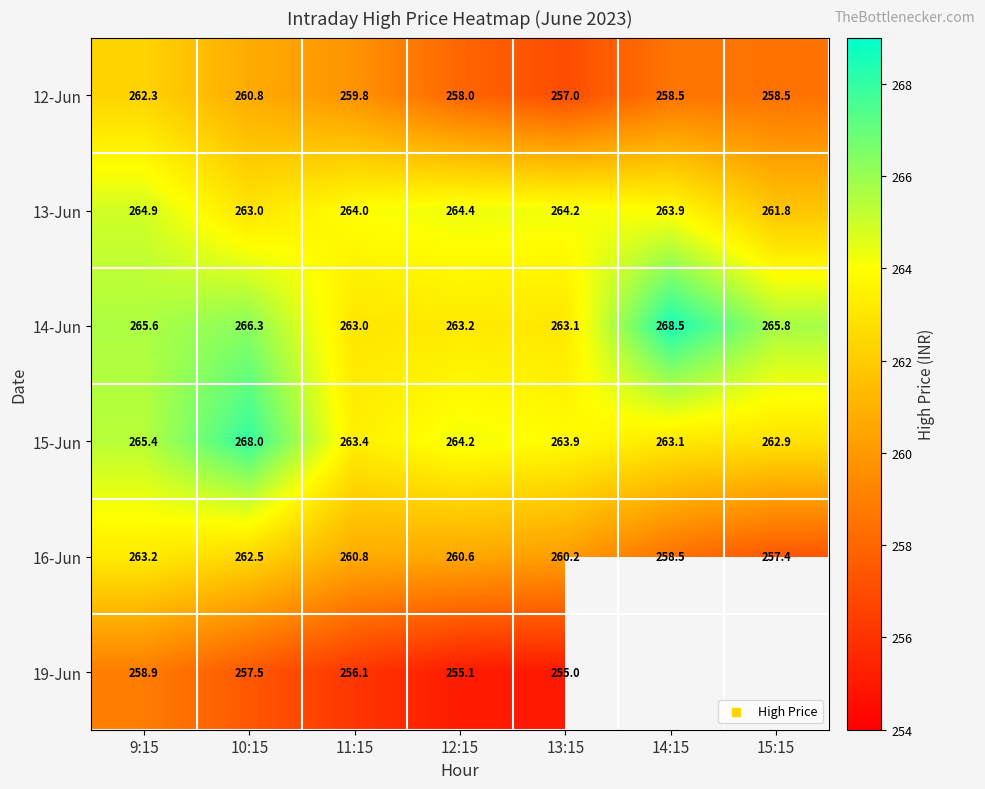

Between 12:15 and 10:15, which is larger?

10:15